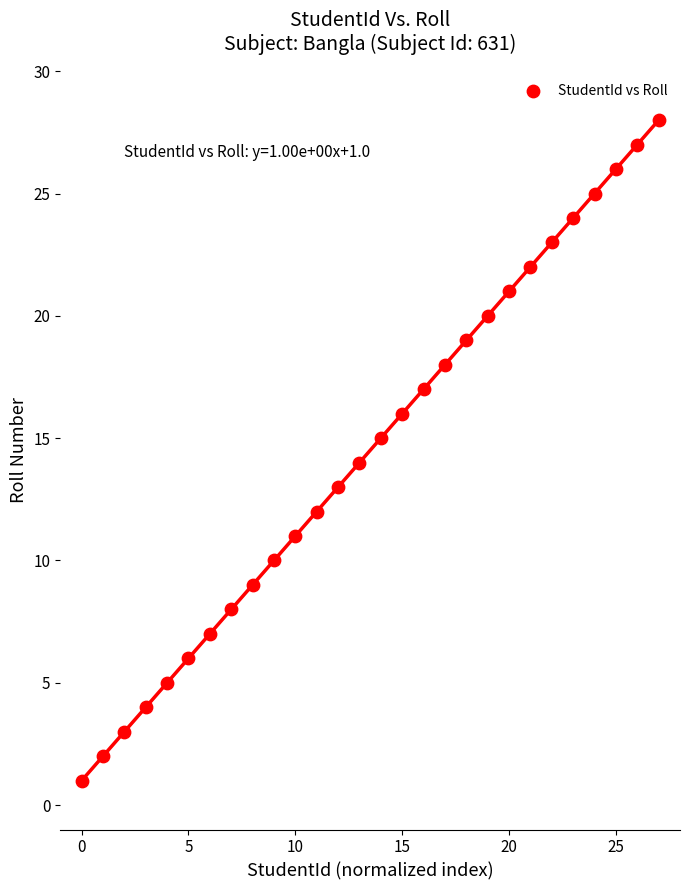

What is the range of Y values (max minus min)?

27